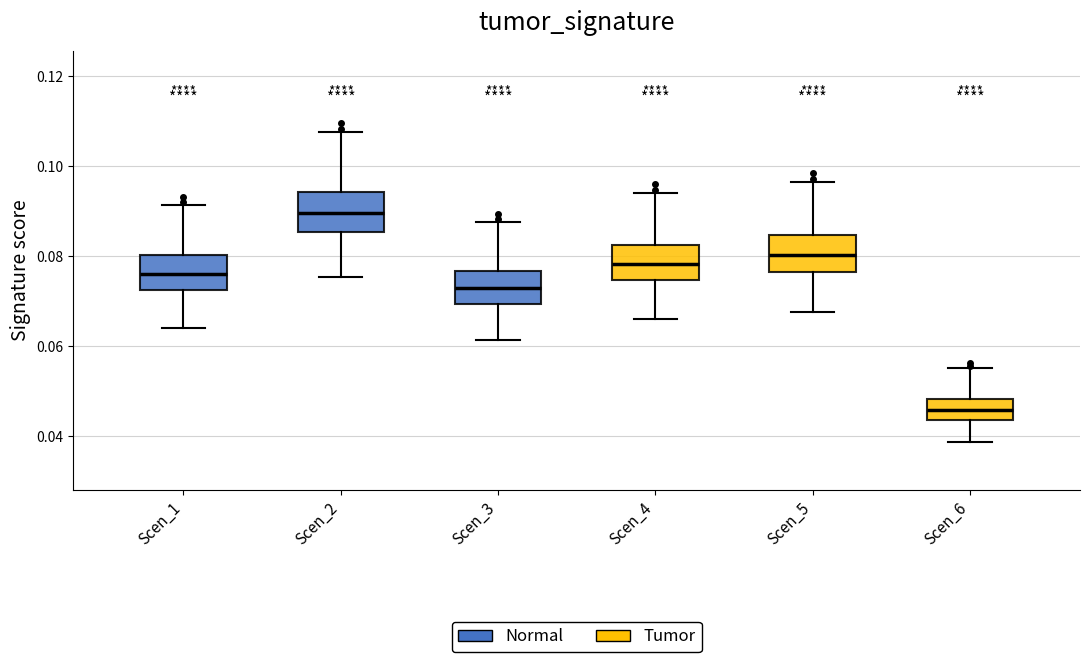

Which box's median line is the lowest?

Scen_6